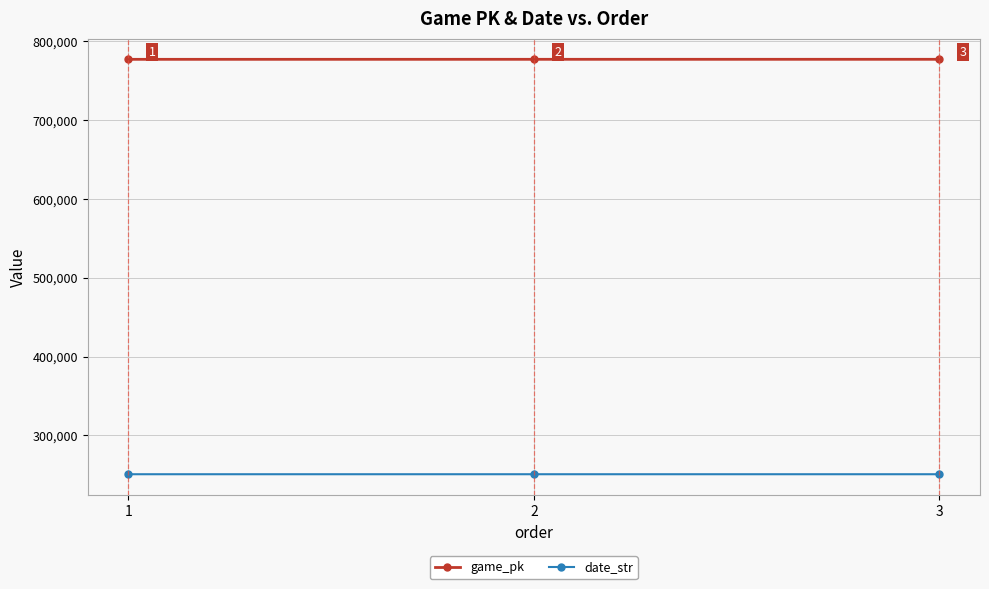

Which label corresponds to the largest value in the chart?

3